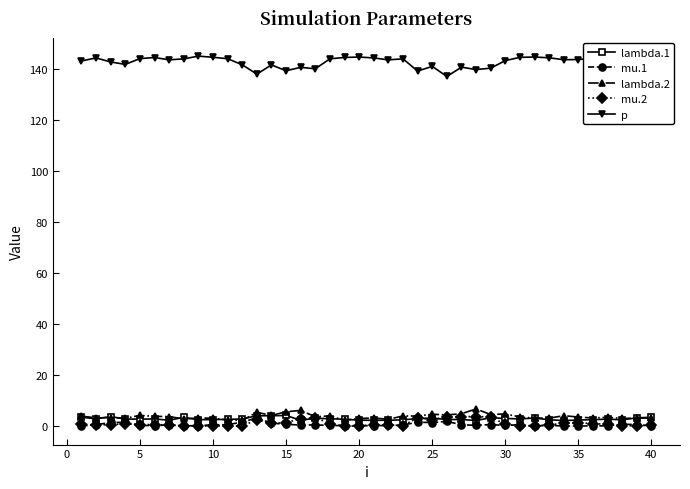

True or false: p and lambda.2 cross at least once.

False